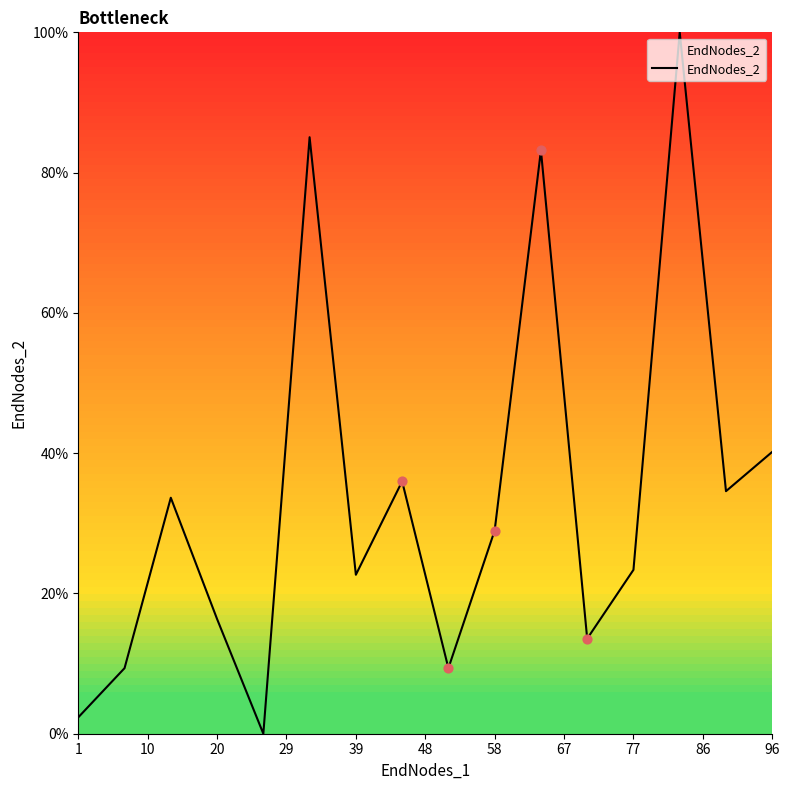

What is the difference between the maximum and minimum values?

100.0